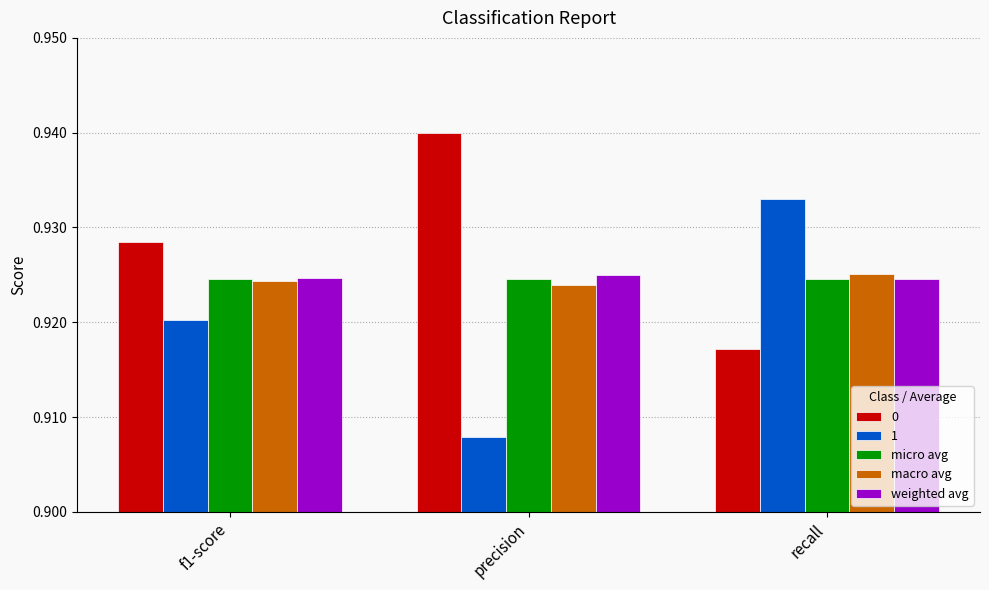

At which label is 0 closest to 0?

recall